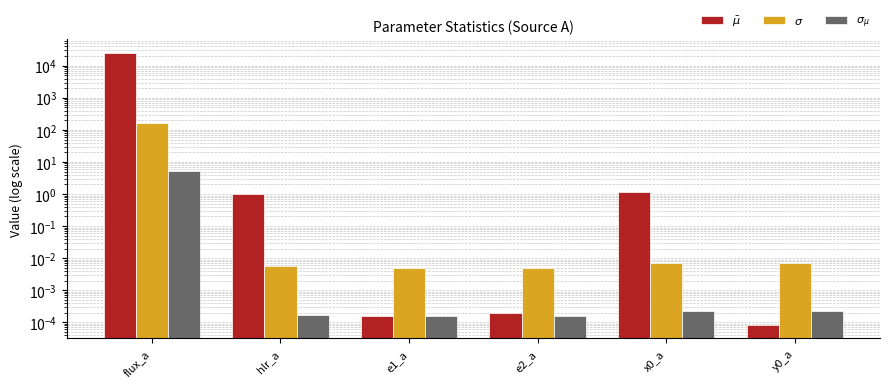

At which category is the sum across all series the highest?

flux_a